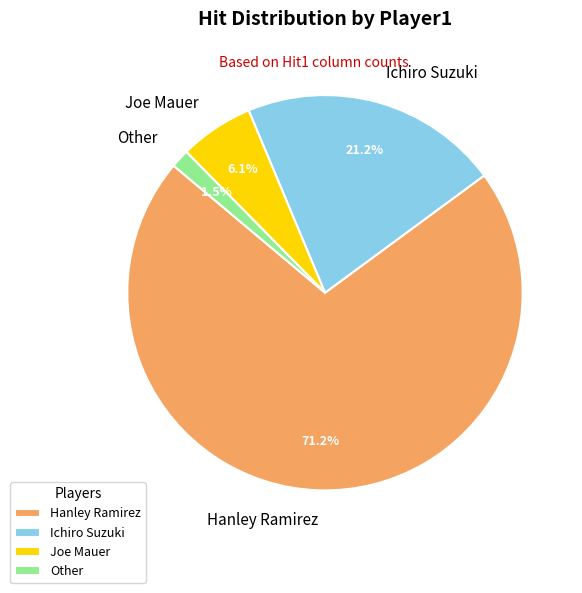

The Joe Mauer slice represents 14% of the pie. True or false?

False